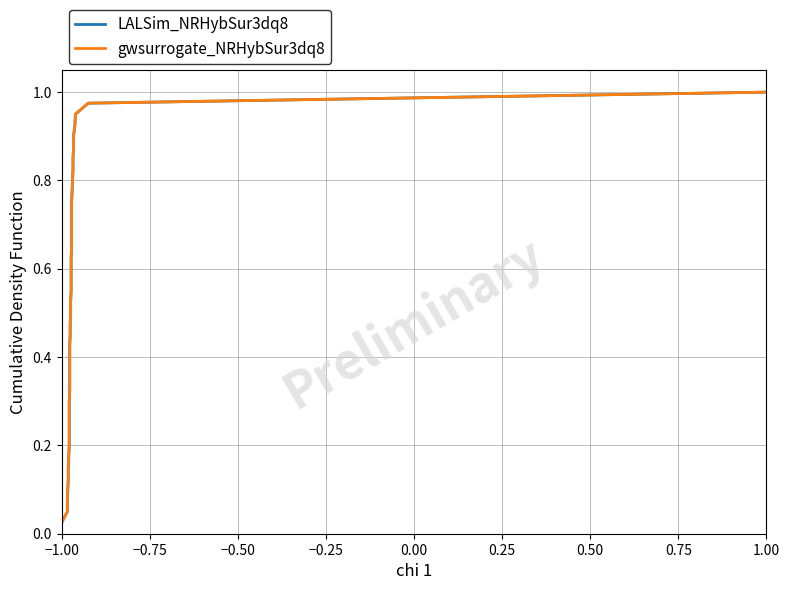

What is the sum of all LALSim_NRHybSur3dq8 values?

20.5